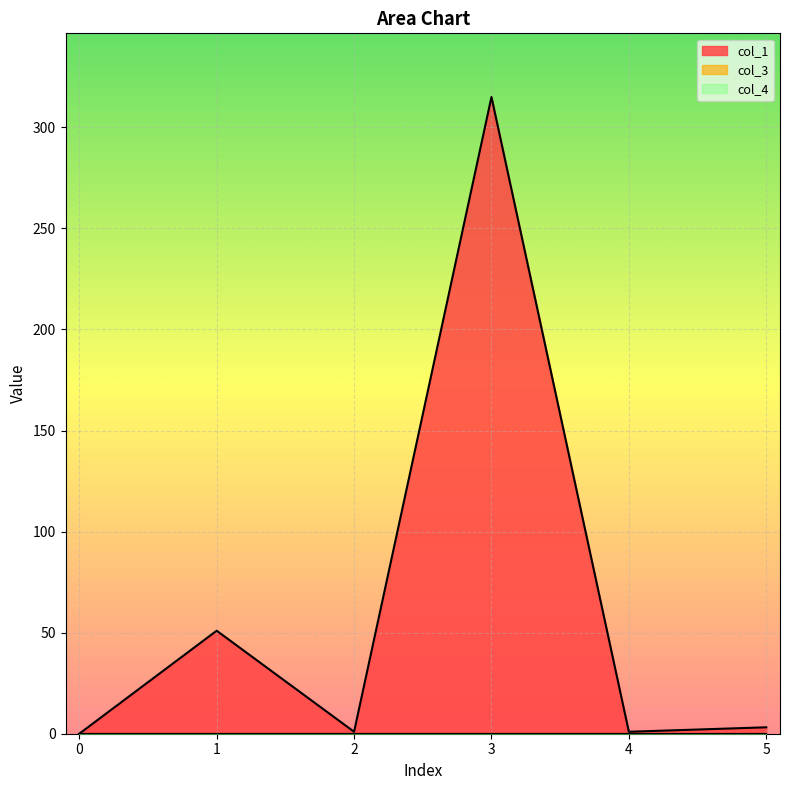

The col_4 series shows 0.0 at 1. True or false?

True